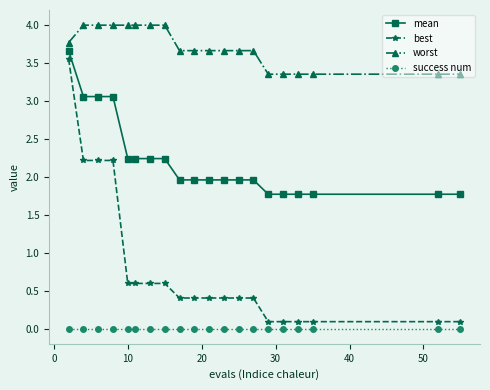

Which series has the largest total across all categories?

worst